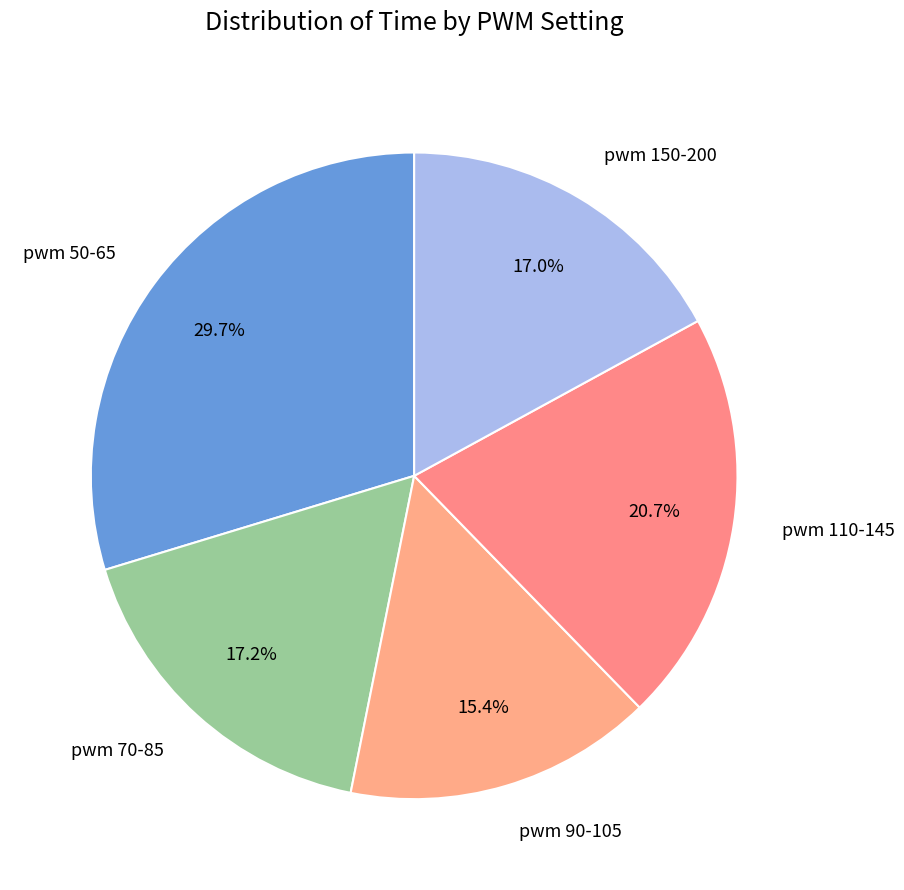

How many slices are in this pie chart?

5